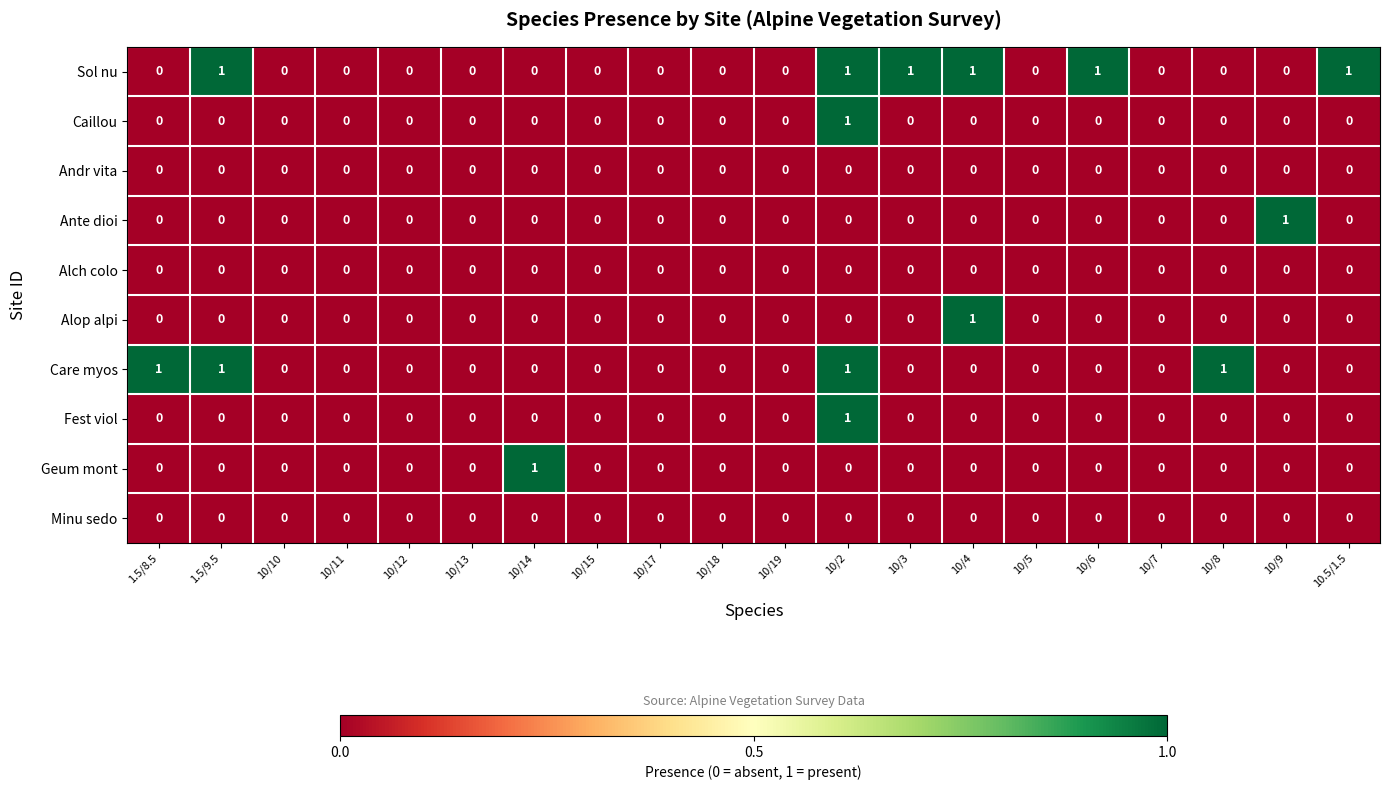

Which series has the largest total across all categories?

Sol nu